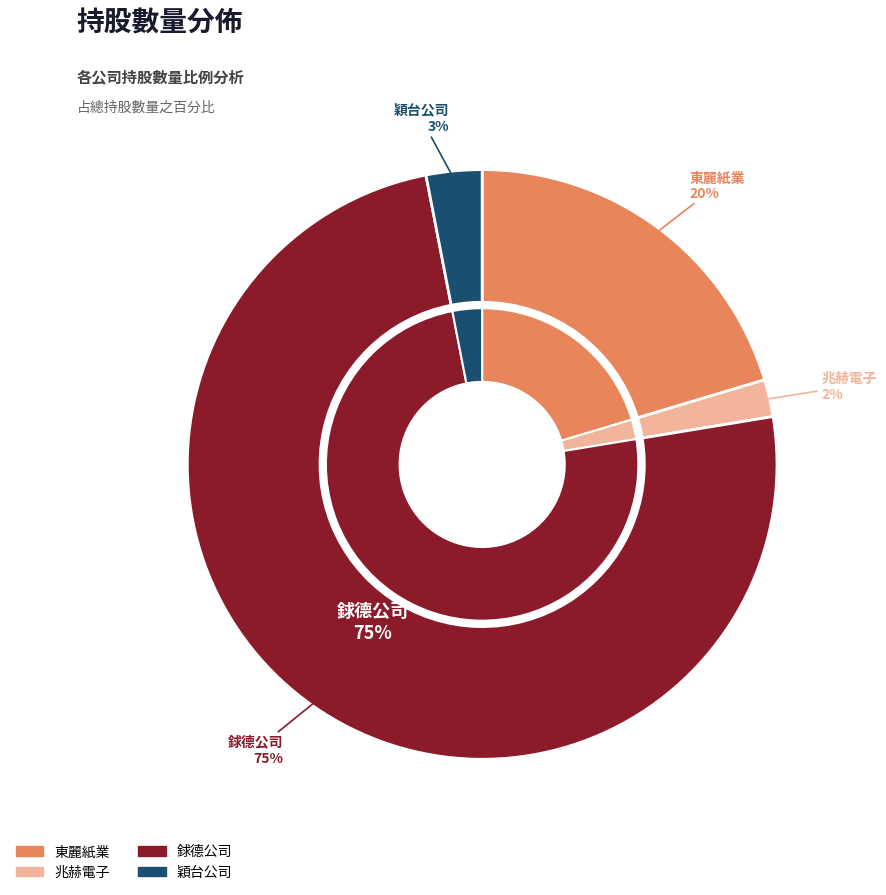

Between 東麗紙業 and 兆赫電子, which is larger?

東麗紙業